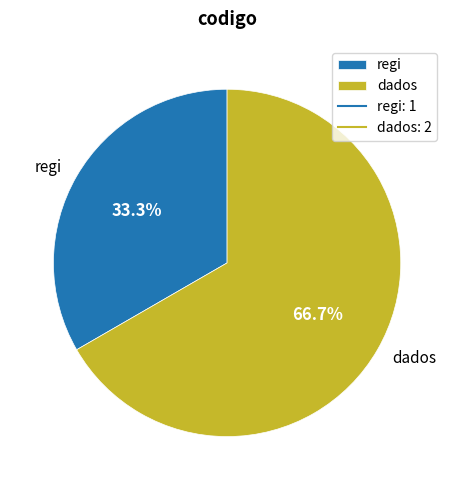

What is the total percentage of regi and dados?

100.0%